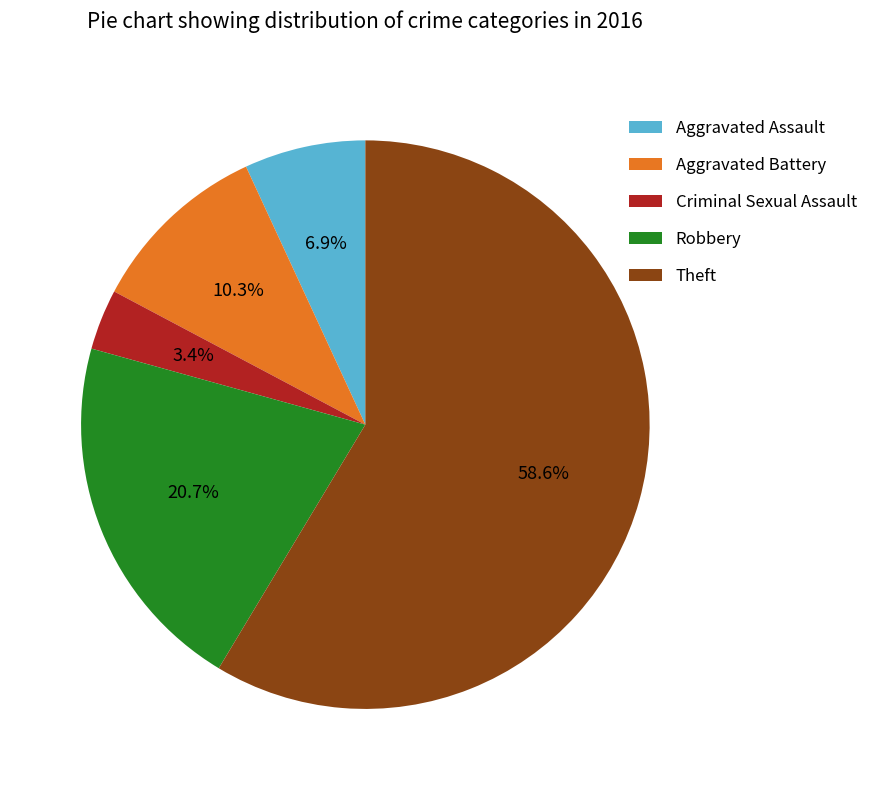

Rank the categories by value from highest to lowest.

Theft, Robbery, Aggravated Battery, Aggravated Assault, Criminal Sexual Assault